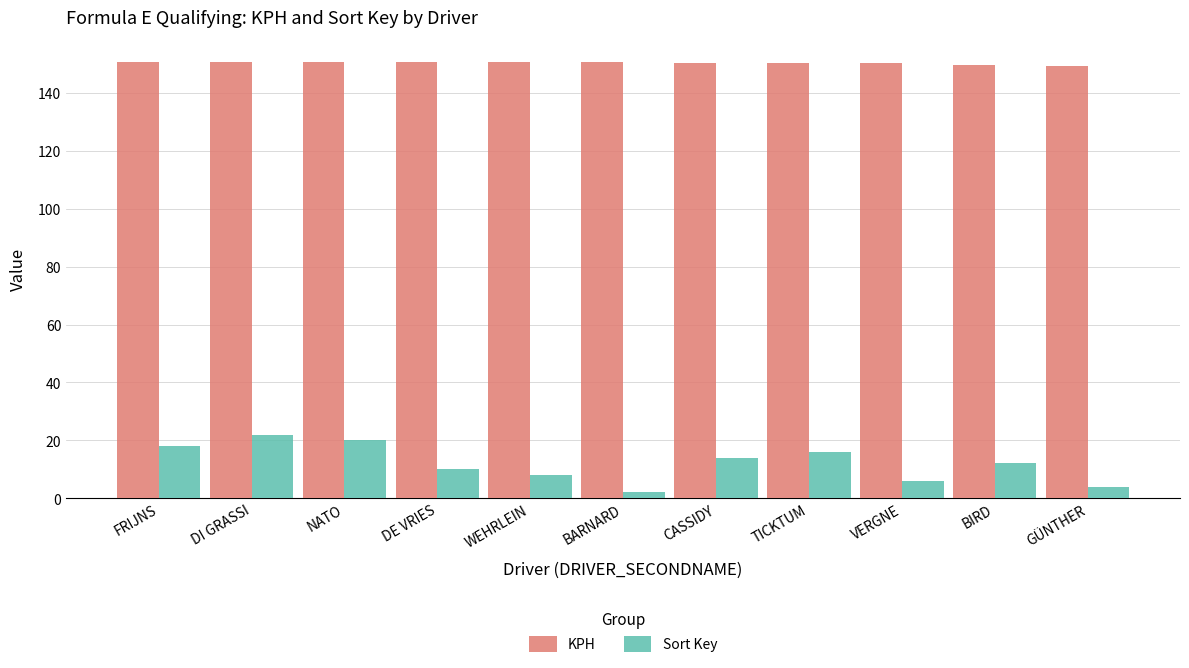

What position from the left is CASSIDY?

7